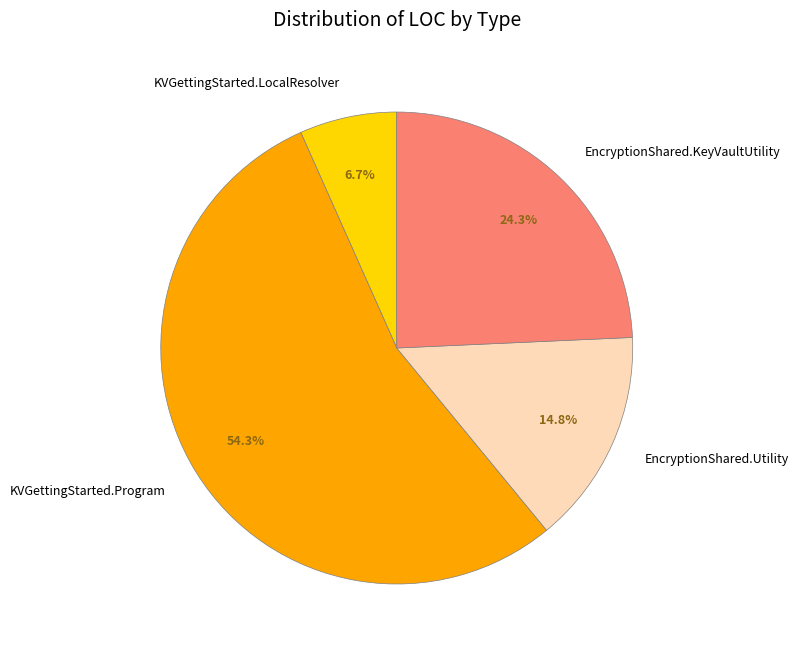

How many slices are in this pie chart?

4